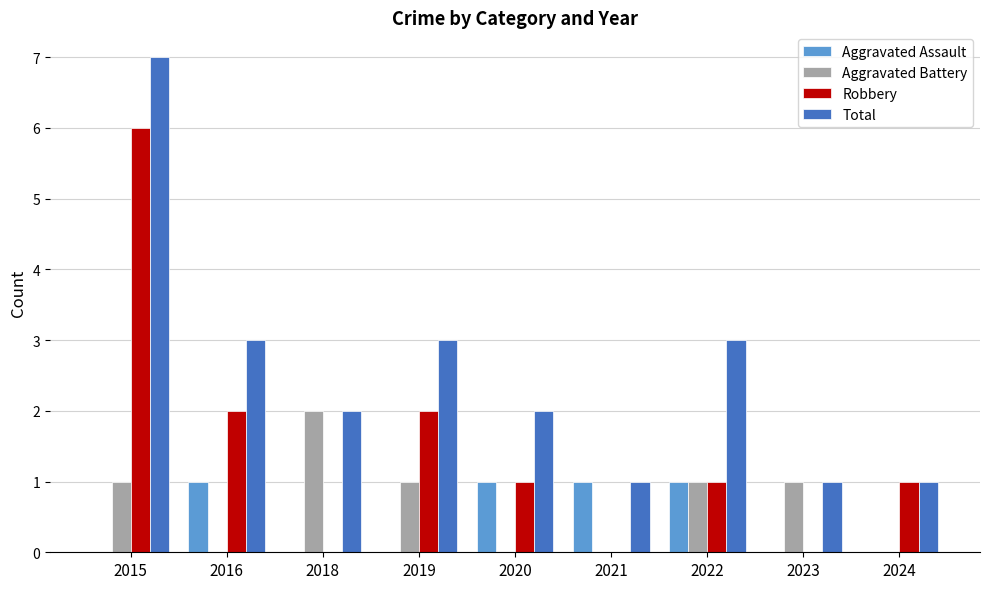

How many data points does each series have?

9